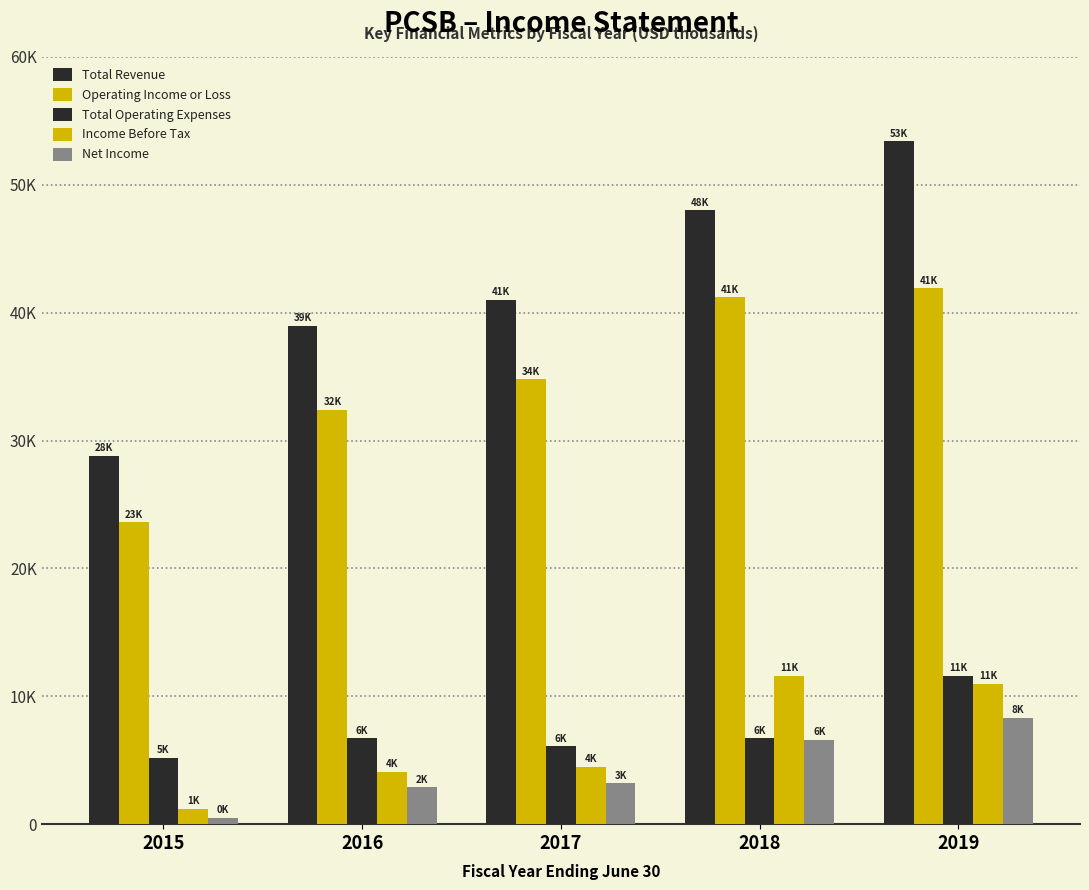

Are the bars grouped side by side (vs. stacked)?

Yes